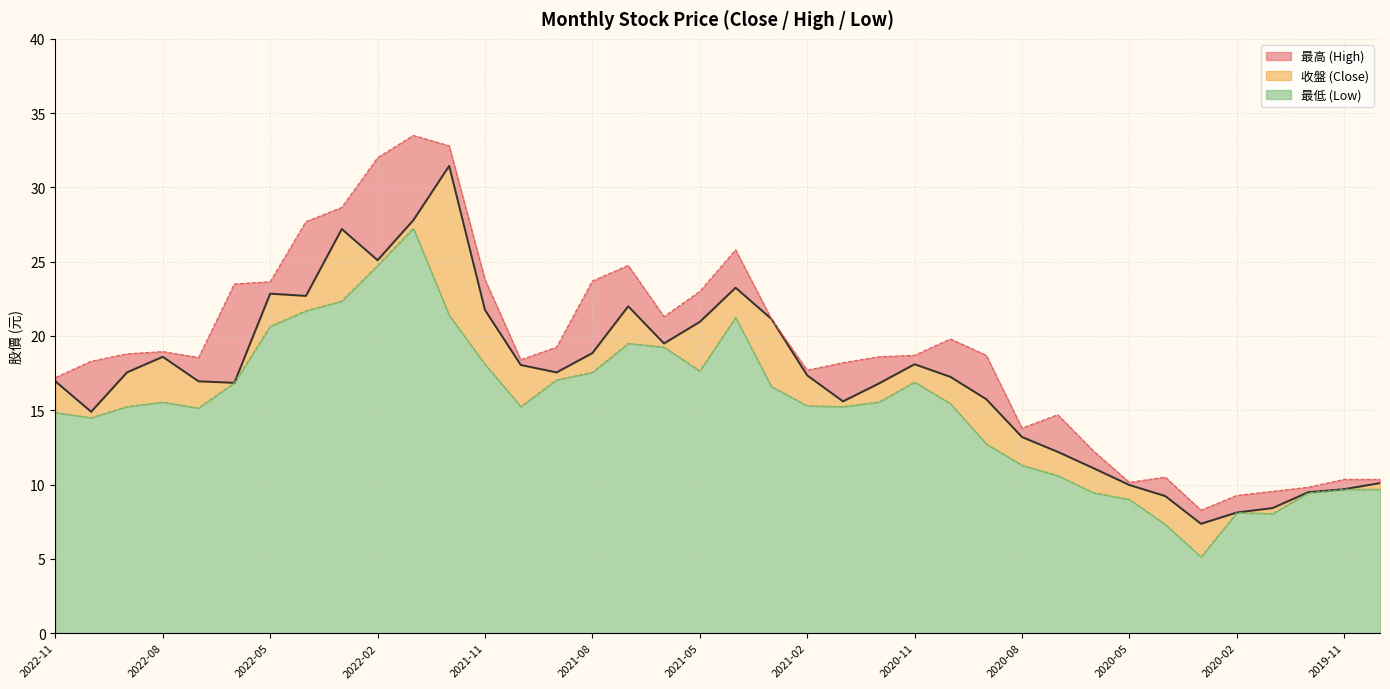

In 最高, how many points are lower than both neighbors (excluding endpoints)?

7